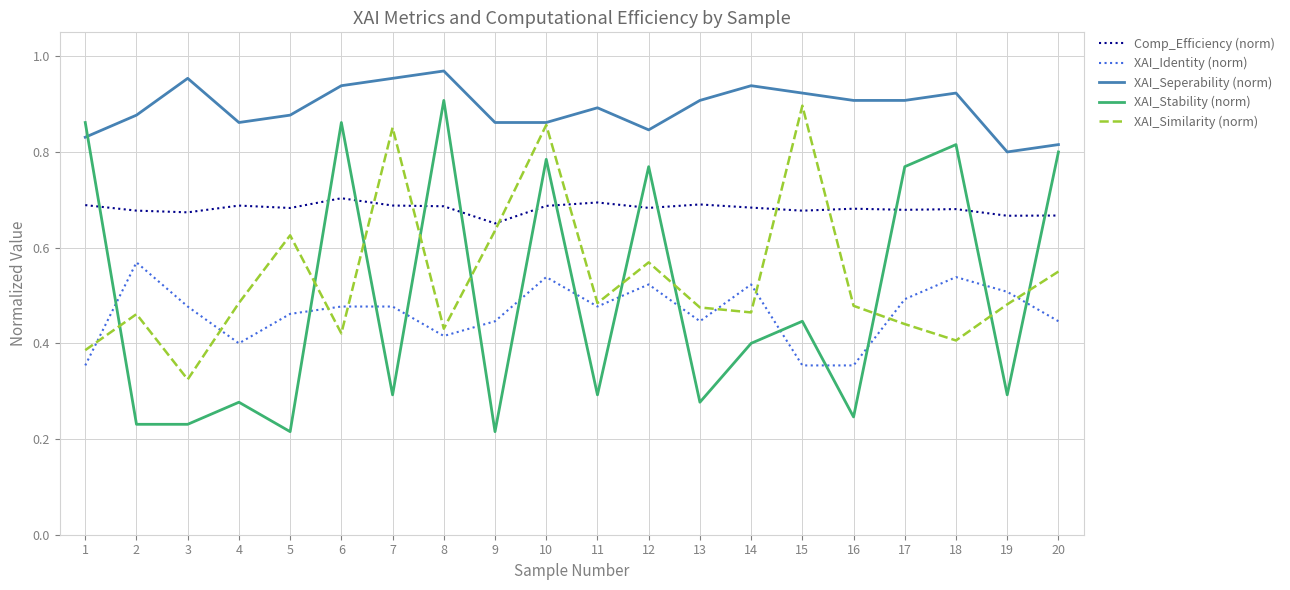

Is it true that XAI_Similarity (norm) equals 0.4 at 6?

True